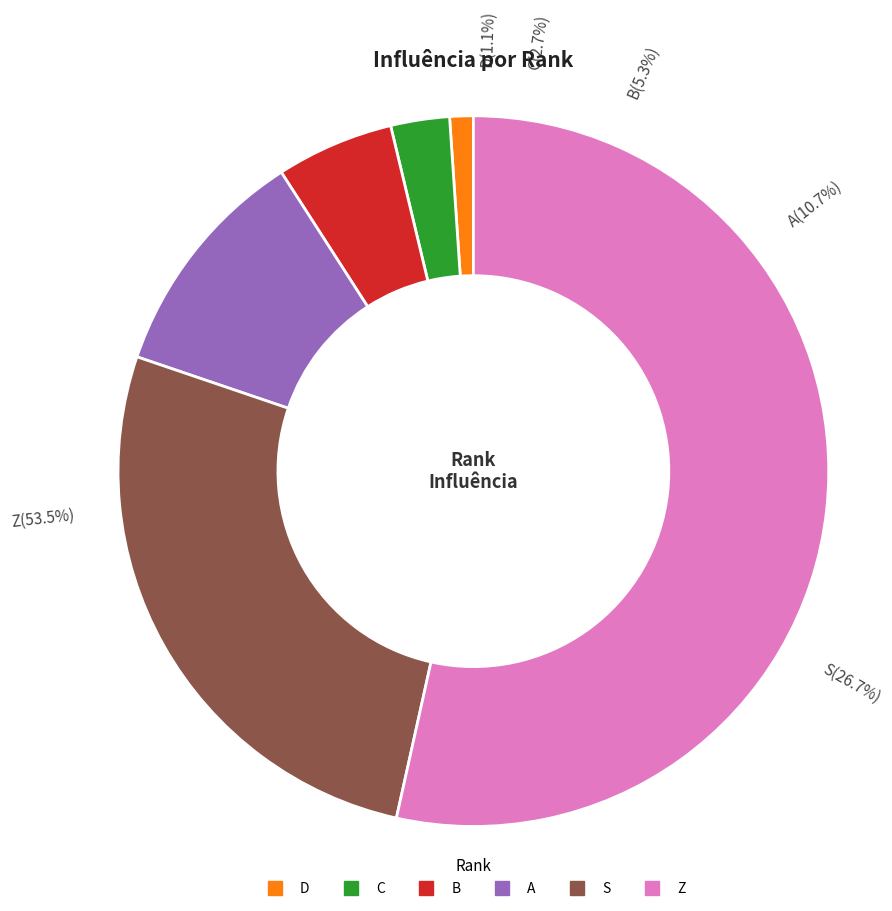

Does Z represent more than half of the total?

Yes